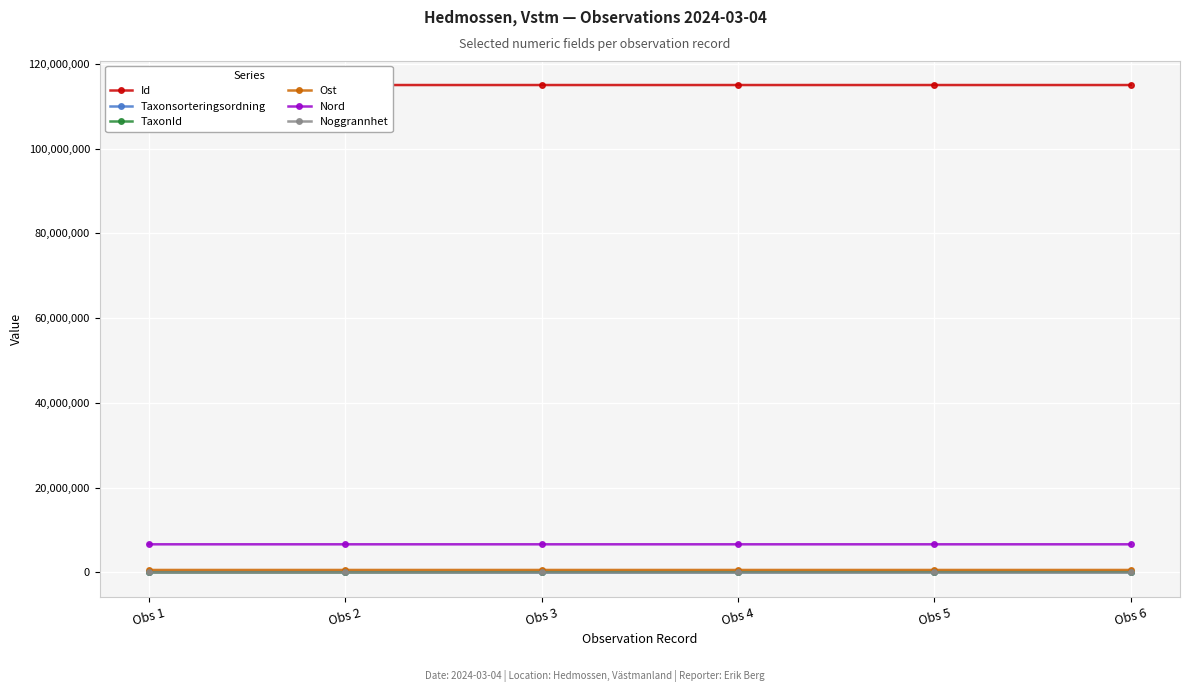

What is the difference between the maximum and minimum values in the Taxonsorteringsordning series?

85789